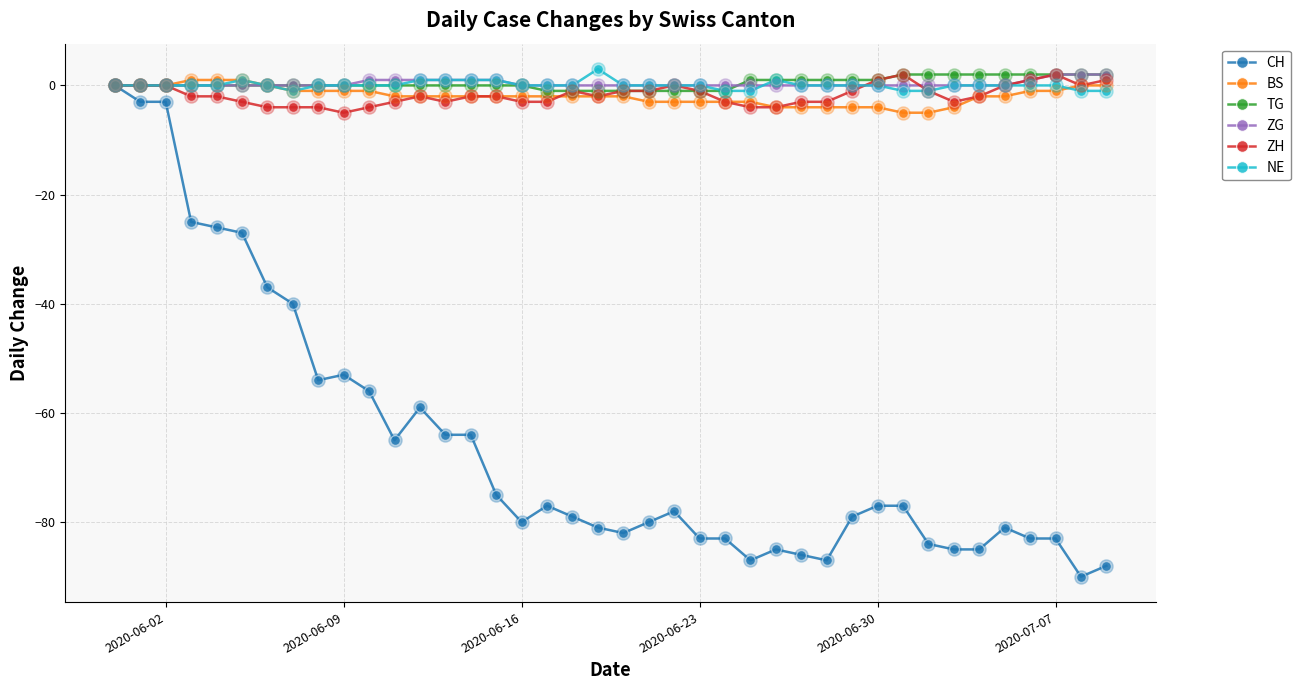

True or false: CH has more than 1 points higher than both neighbors.

True